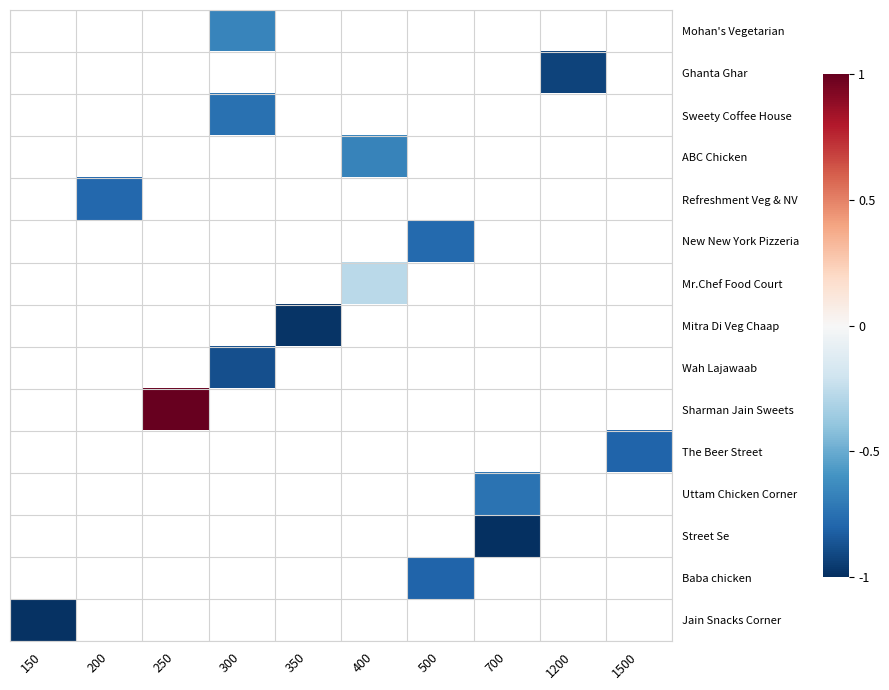

Is the value of Baba chicken at 350 greater than the value of Mitra Di Veg Chaap at 150?

No